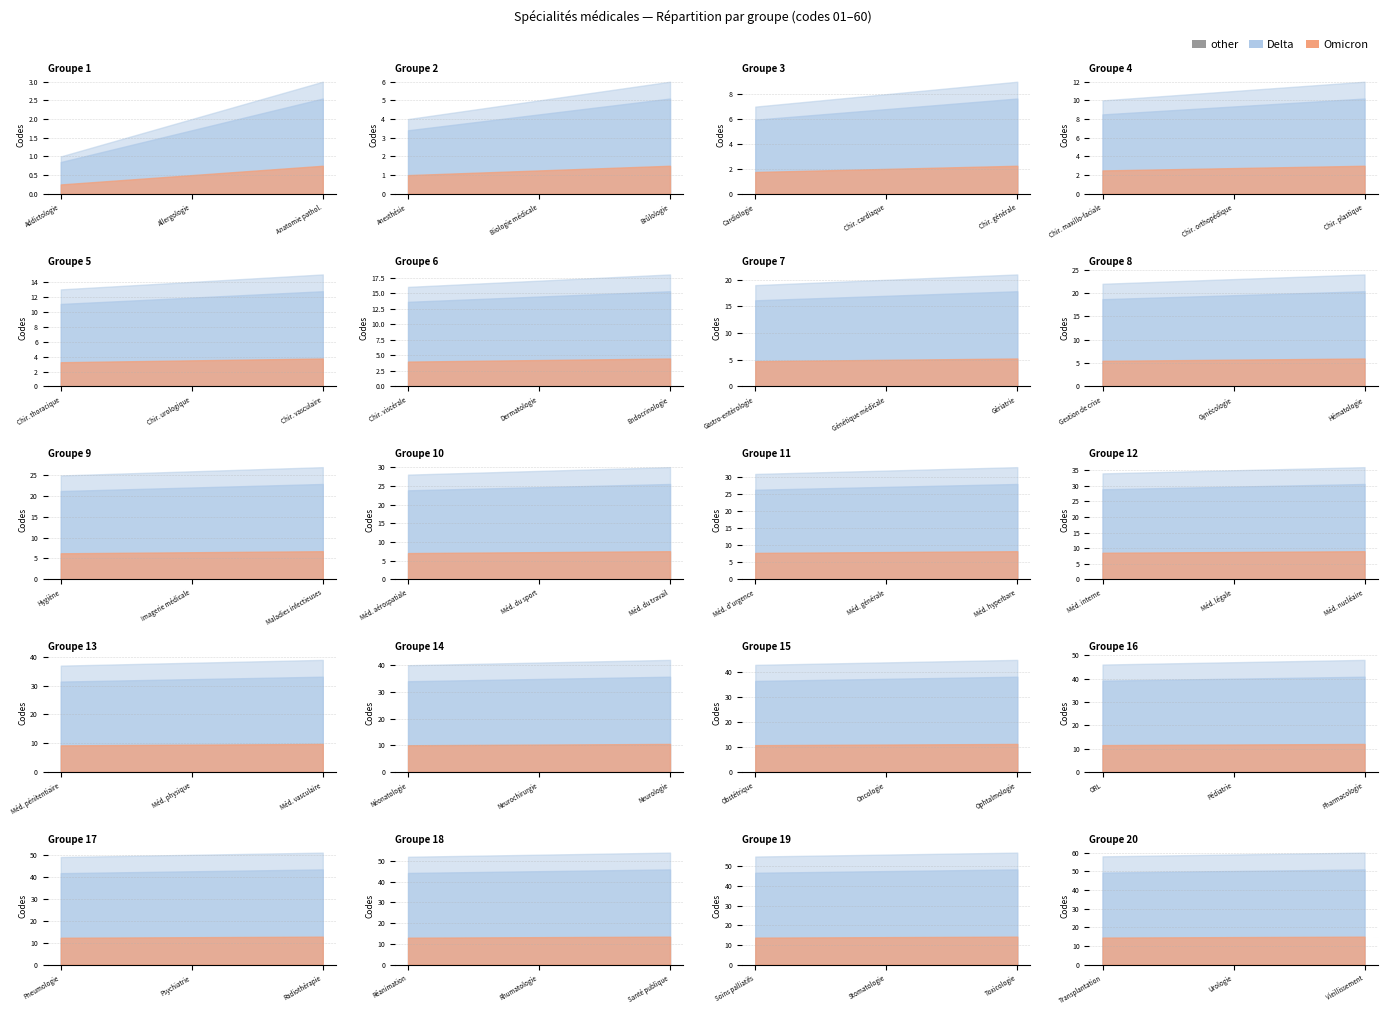

Is the value of other at 7 greater than the value of Omicron at 0?

Yes